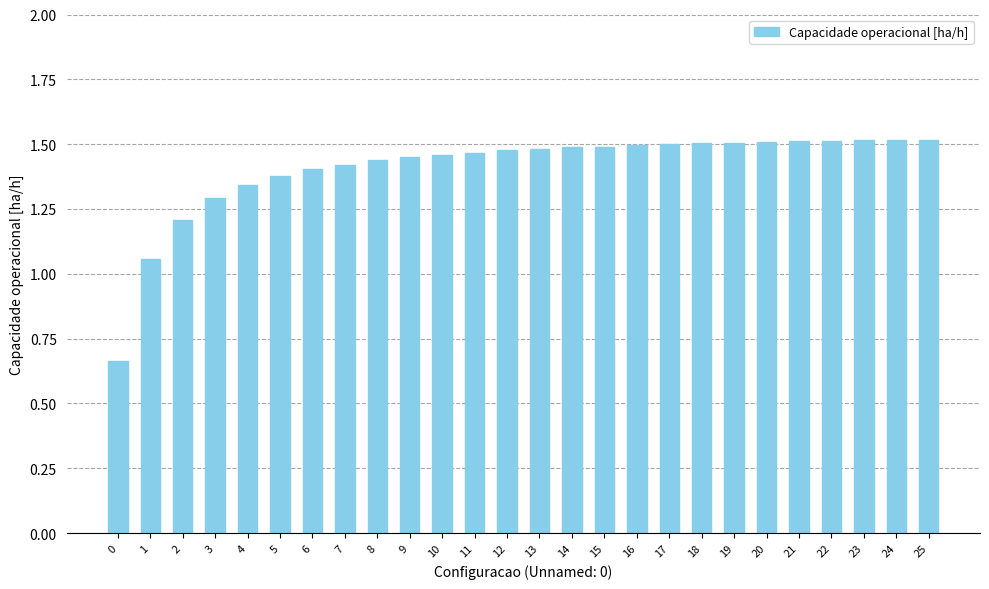

Between 10 and 17, which is larger?

17